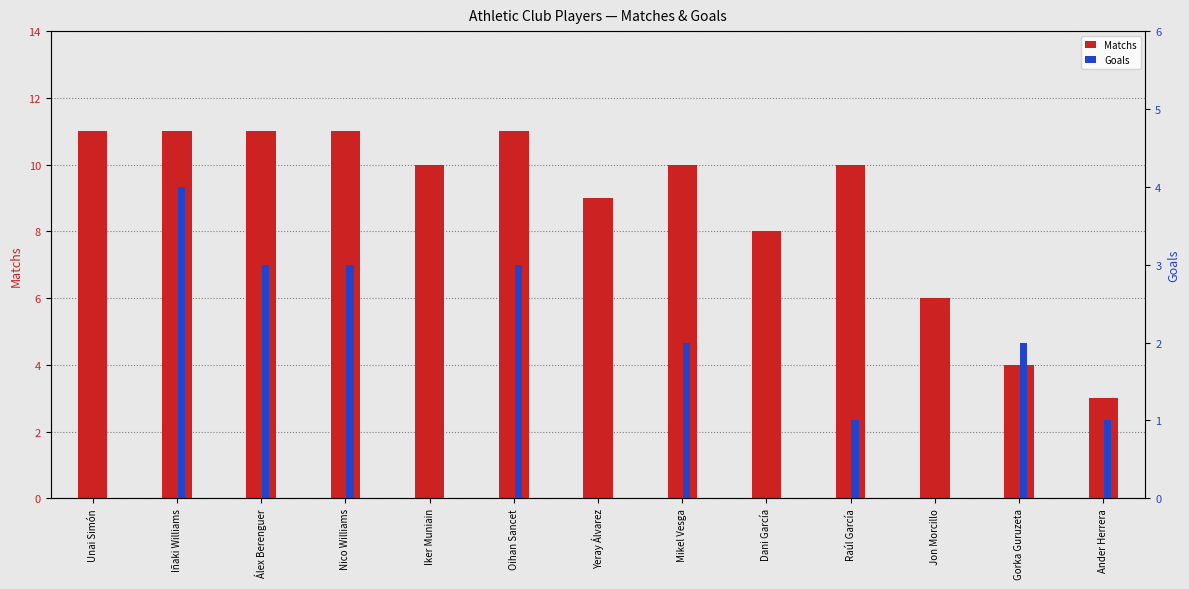

Which series has the widest spread of values?

Matchs